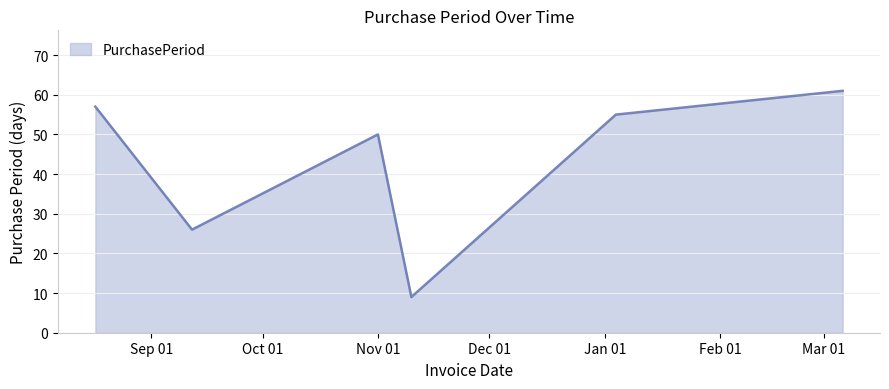

What is the greatest value displayed?

61